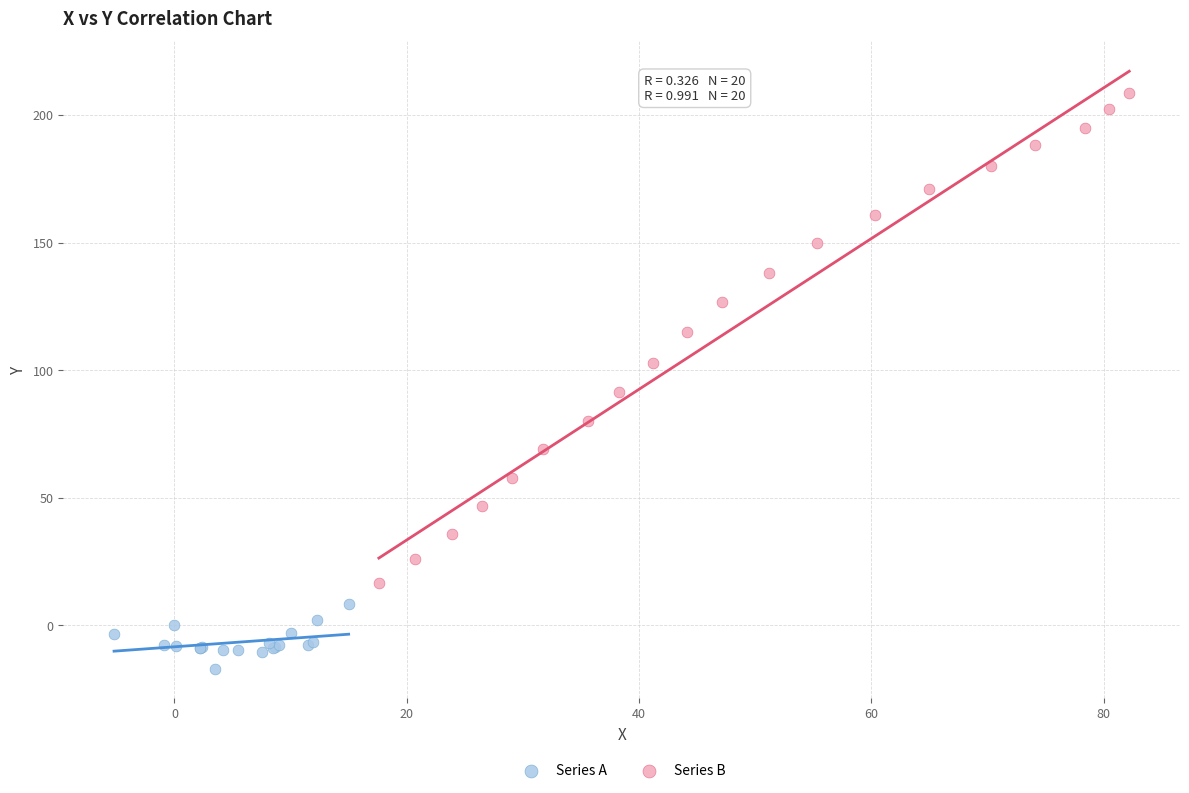

Which series contains the highest Y value?

Series B